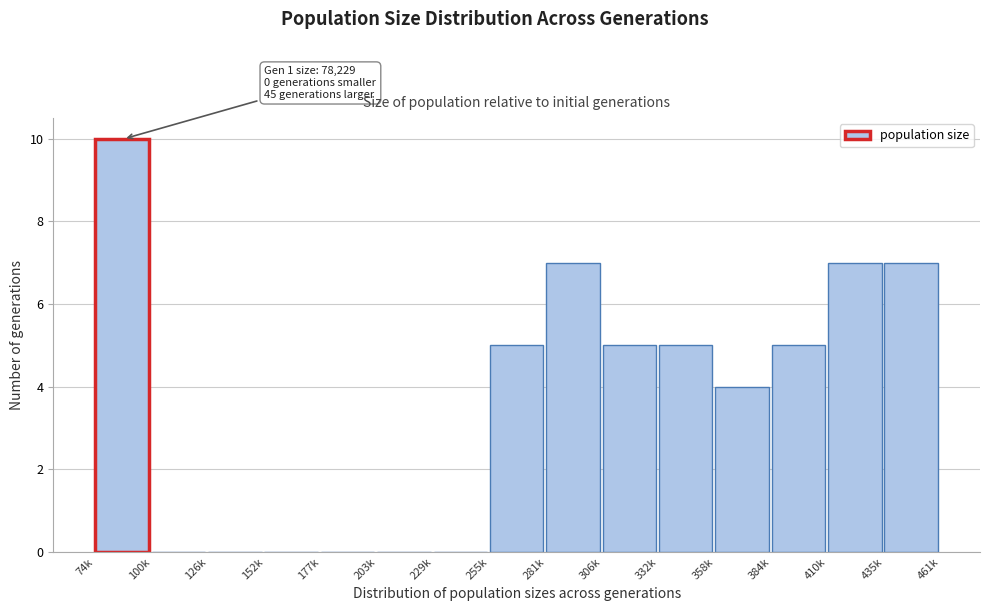

Reading left to right, what are all the values shown in this chart?

74k=10	100k=0	126k=0	152k=0	177k=0	203k=0	229k=0	255k=5	281k=7	306k=5	332k=5	358k=4	384k=5	410k=7	435k=7